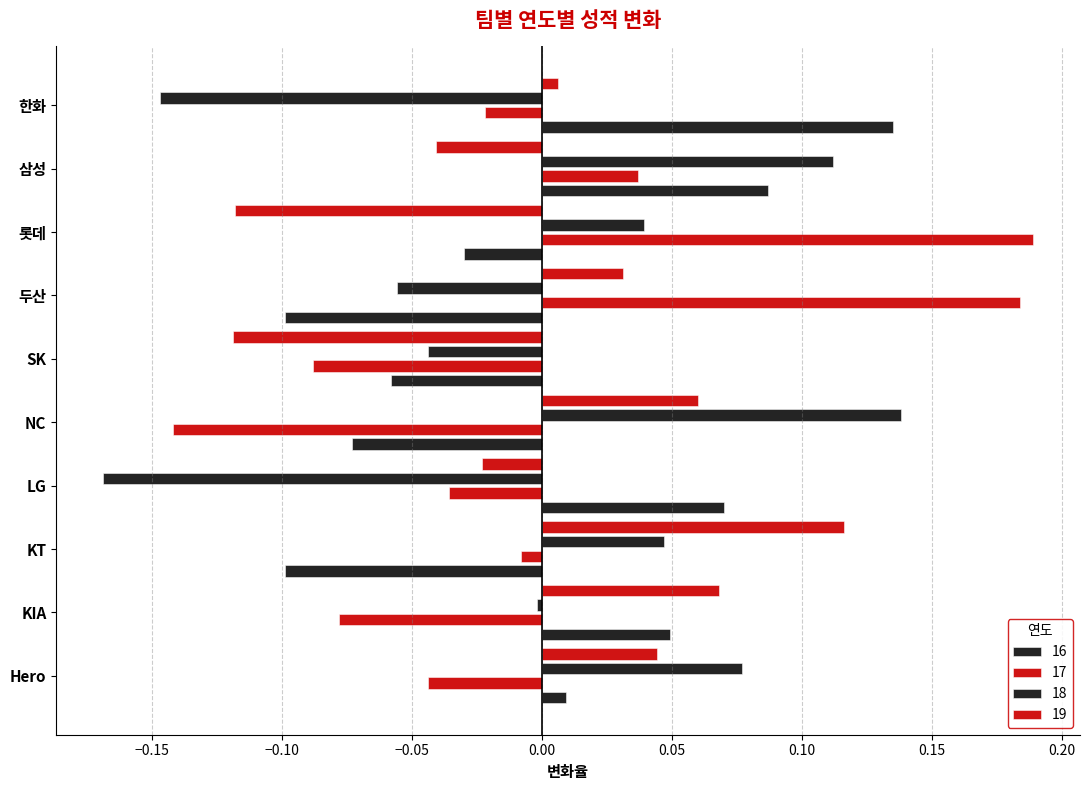

Between 롯데 and NC, which is larger?

롯데